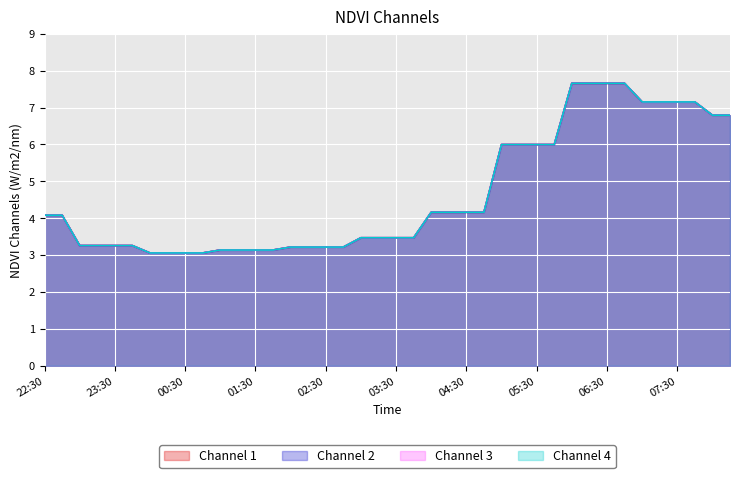

Between 04:45 and 23:00, which is larger?

04:45